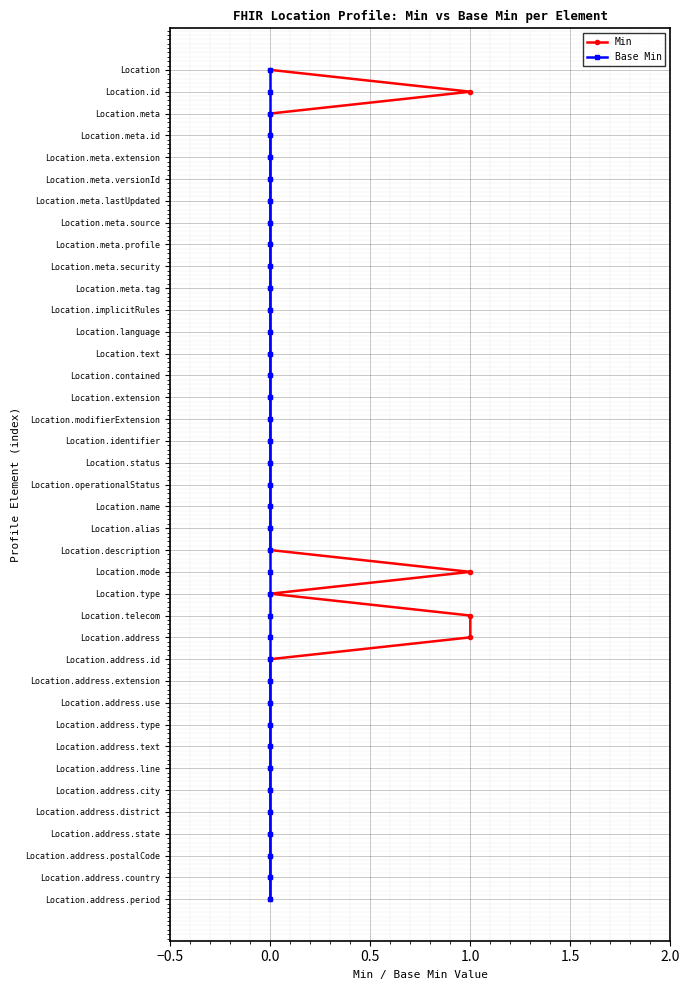

True or false: Base Min and Min intersect in this chart.

False